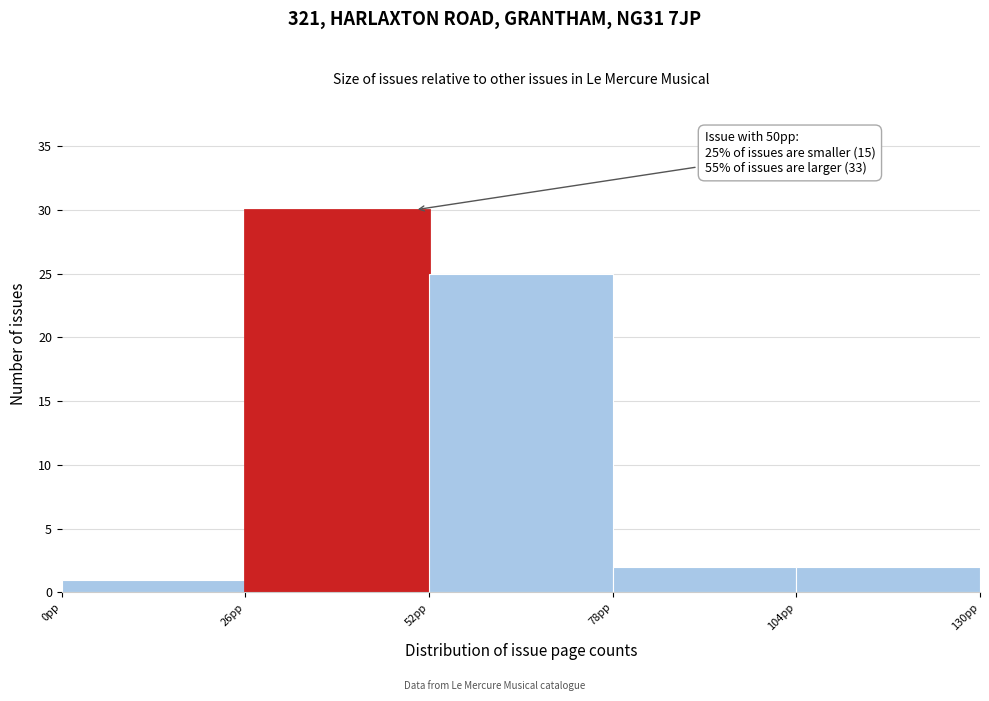

Over which range of the x-axis is the bar tallest?

26 to 52